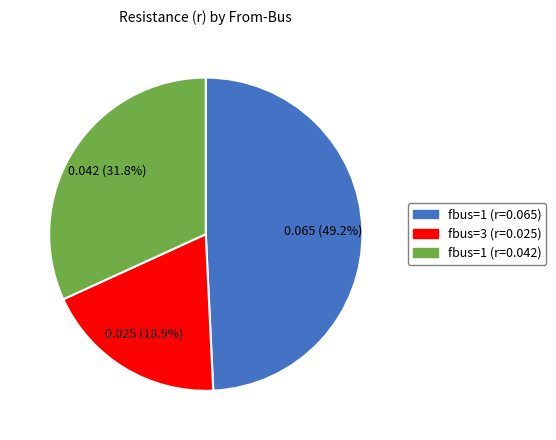

Is there a majority slice in this chart?

No